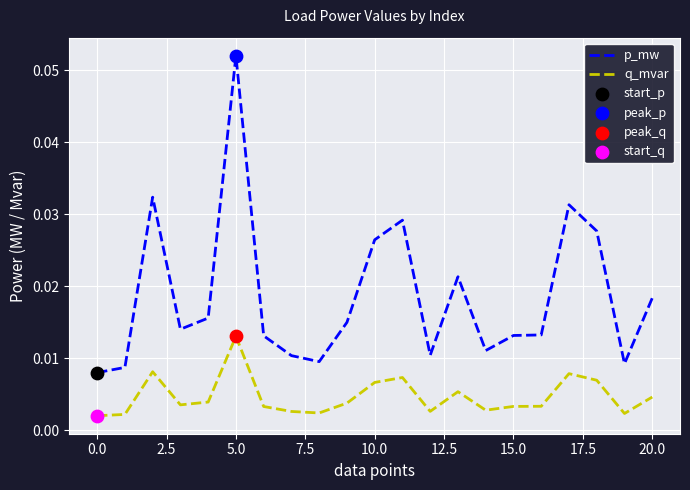

Which series has the largest total across all categories?

p_mw